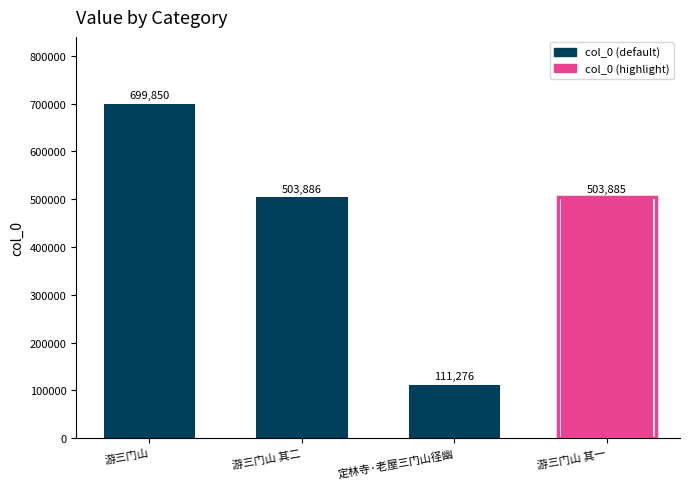

Which label corresponds to the smallest value in the chart?

定林寺·老屋三门山径幽